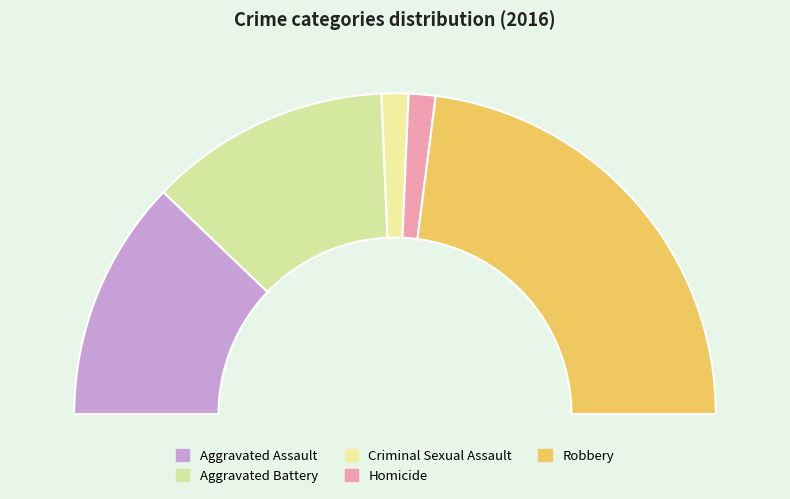

What is the largest slice in the pie chart?

Robbery